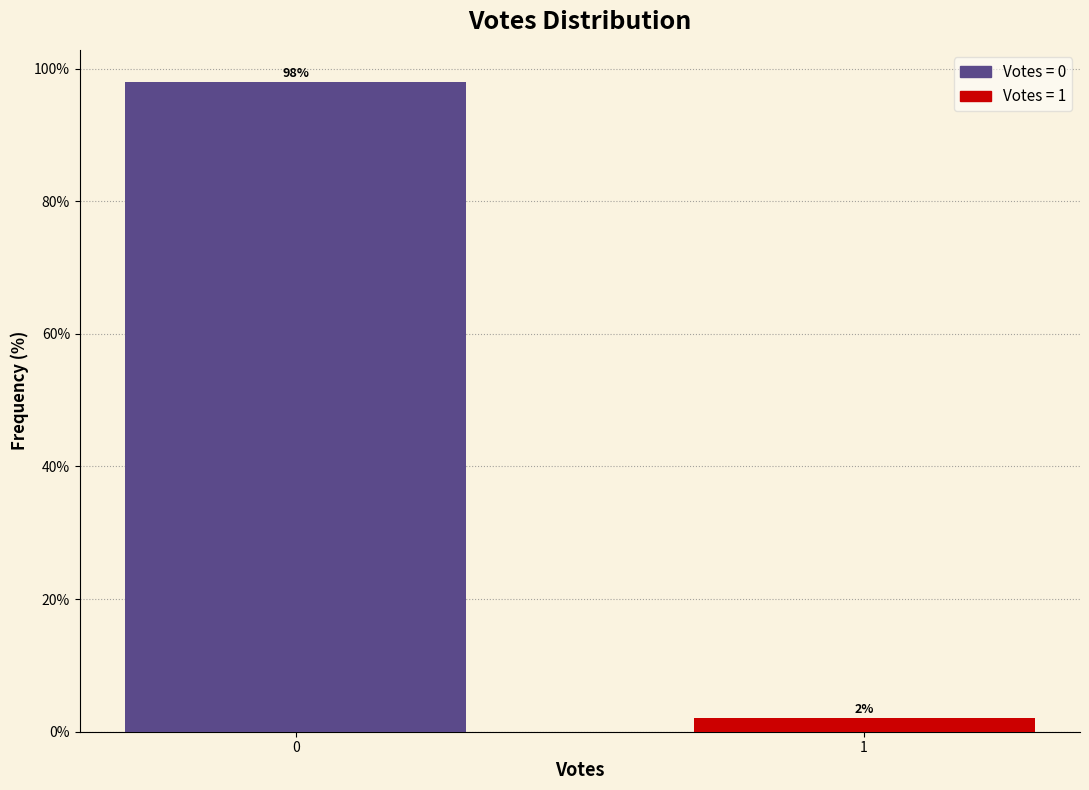

List the labels in order of value, largest first.

0, 1